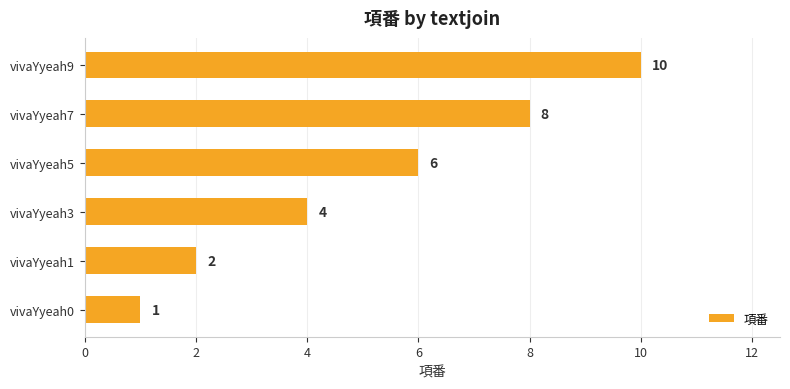

Reading top to bottom, extract all data points from this chart.

10	8	6	4	2	1